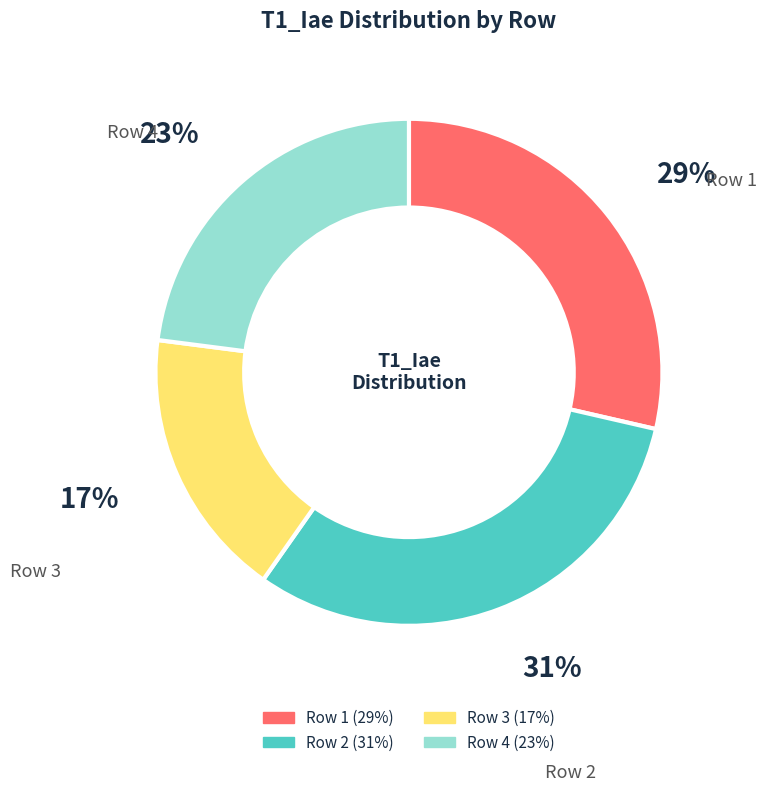

True or false: Row 3 accounts for 17% of the total.

True